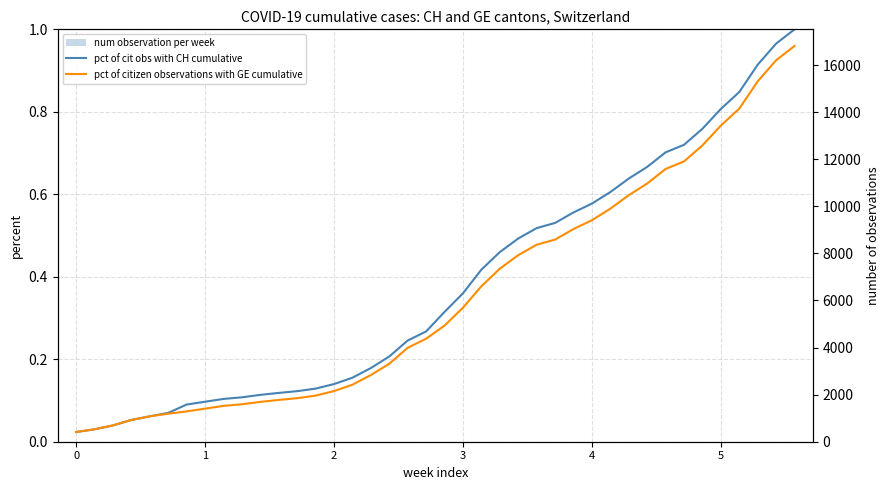

At how many categories does at least one series exceed 0?

40